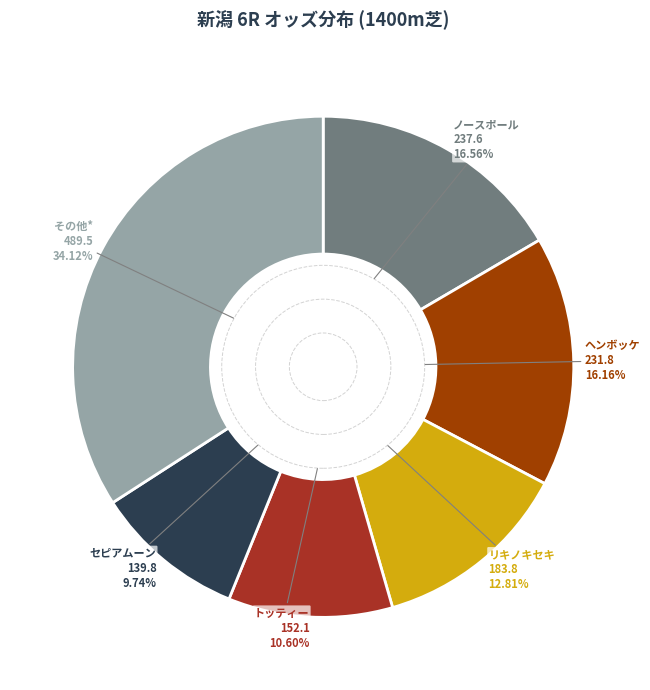

Is it true that セピアムーン is 10% of the pie?

True